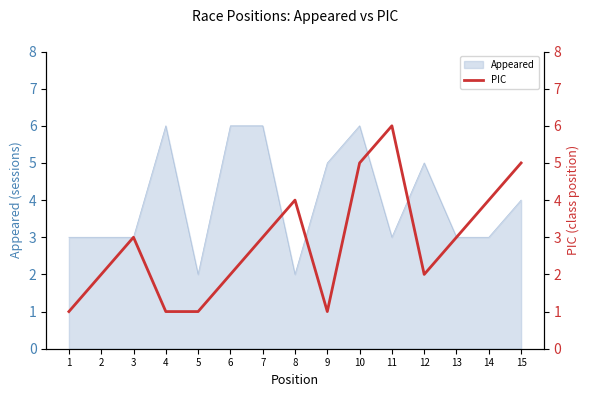

What value does the data have at 13?

3